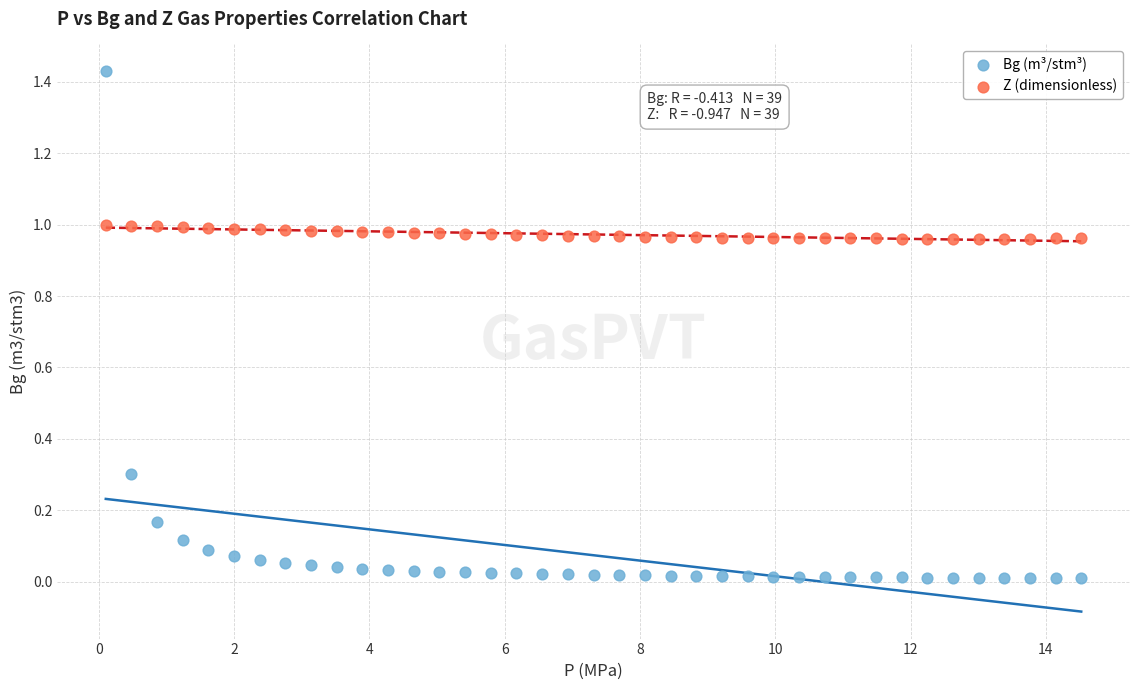

Across all data points, what is the range of X values (max minus min)?

14.4